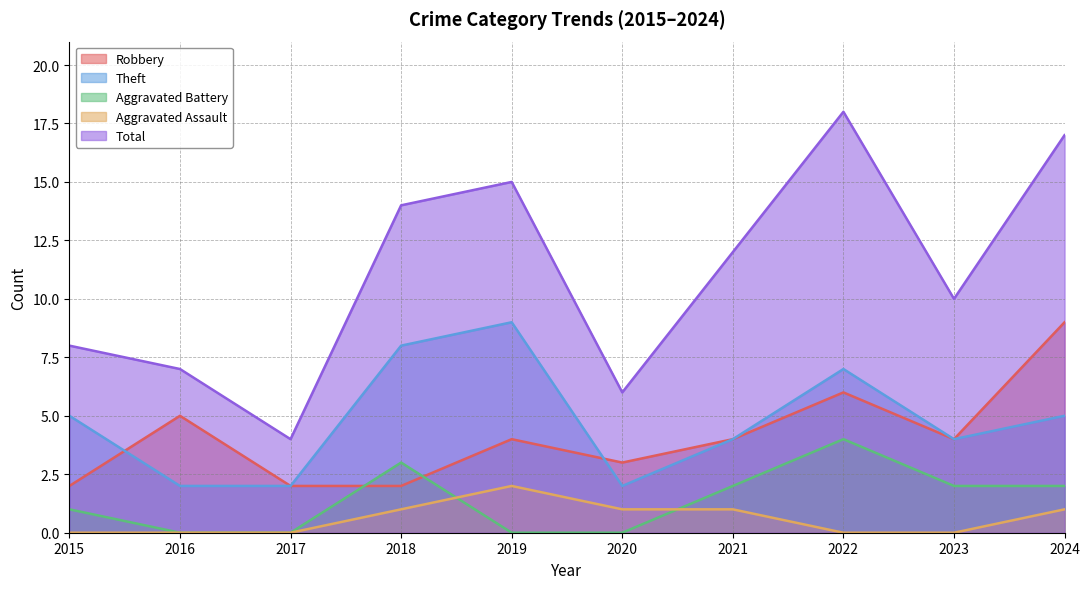

What is the difference between the maximum and minimum values in the Robbery series?

7